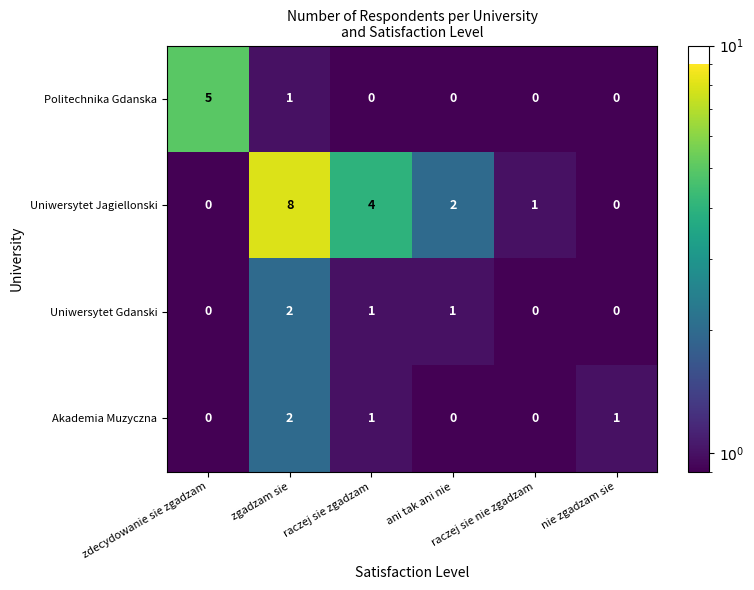

What is the difference between the second highest and minimum values in the Uniwersytet Jagiellonski series?

4